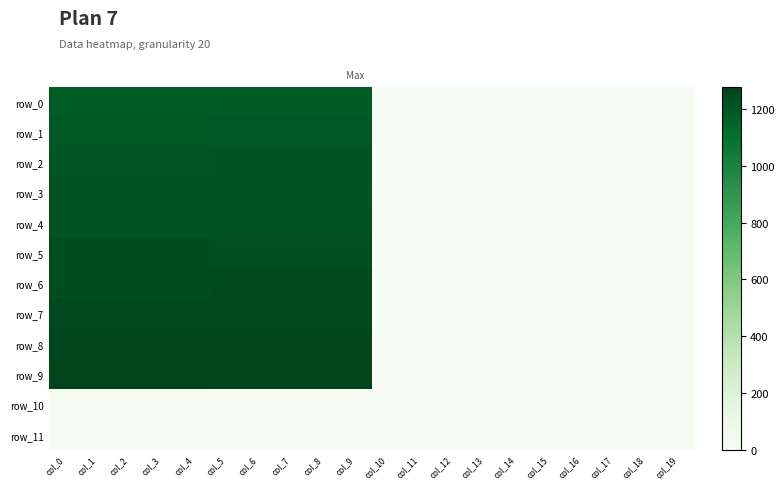

Is it true that row_4 equals 1637.3 at col_0?

False